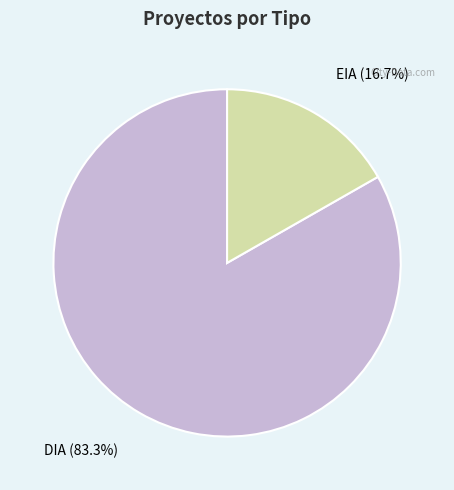

Count the number of slices in the pie.

2